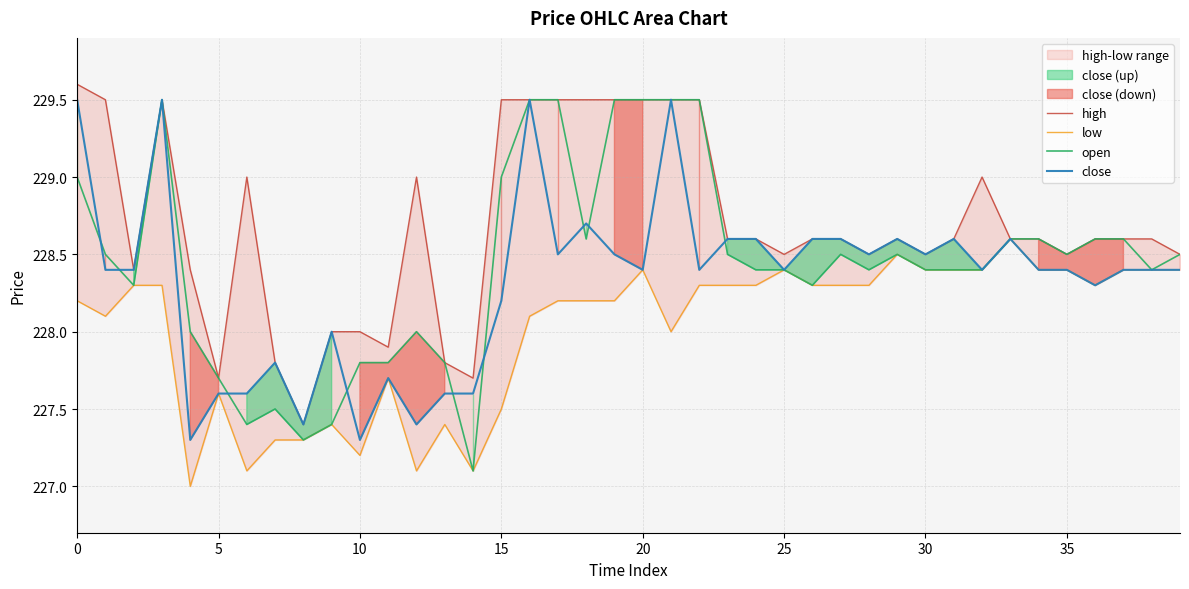

What is the highest value of the open series?

229.5